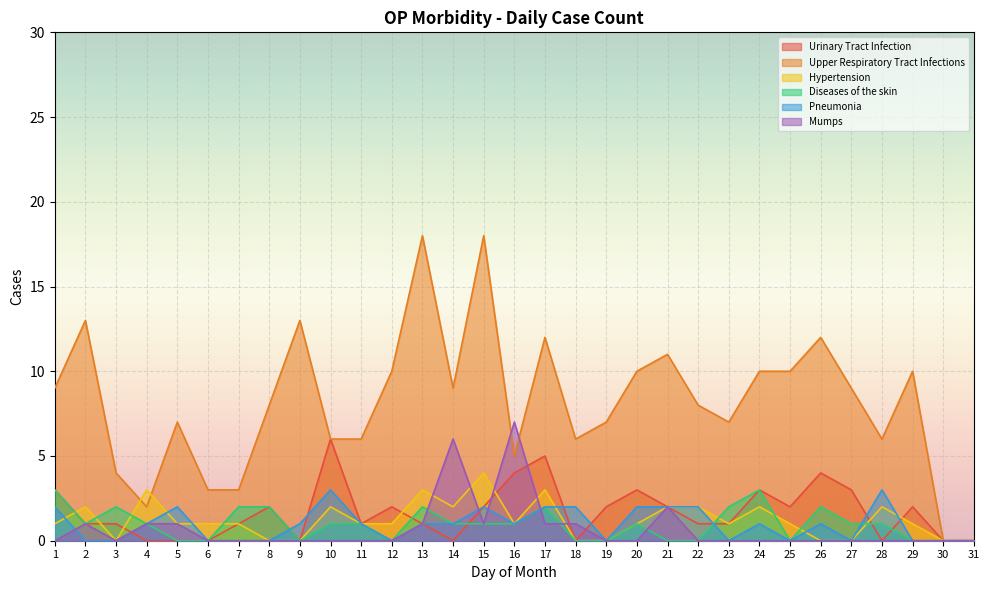

Which series has the widest spread of values?

Upper Respiratory Tract Infections